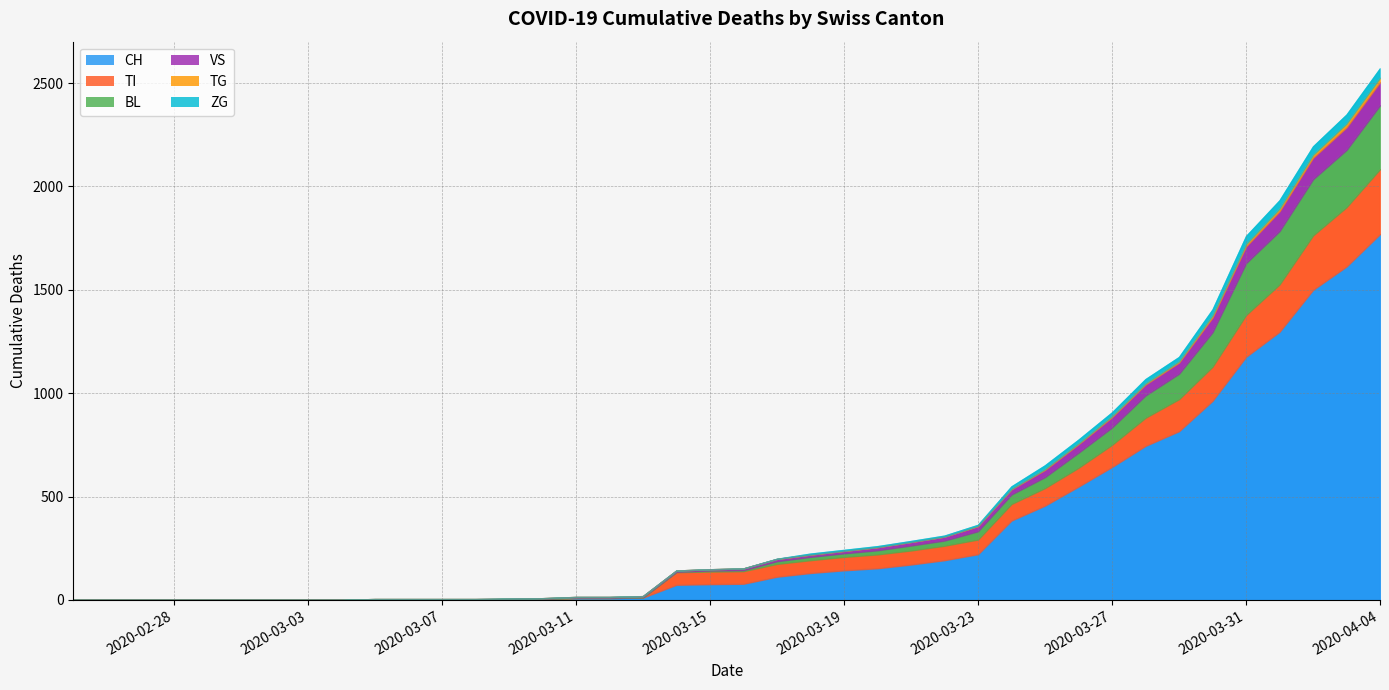

Between 2020-03-12 and 2020-03-26, which is larger?

2020-03-26